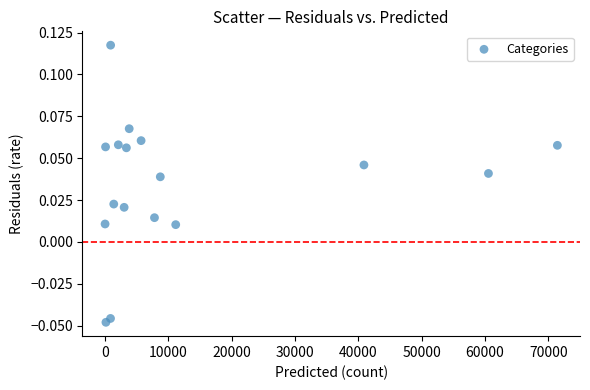

What is the range of X values (max minus min)?

71416.0